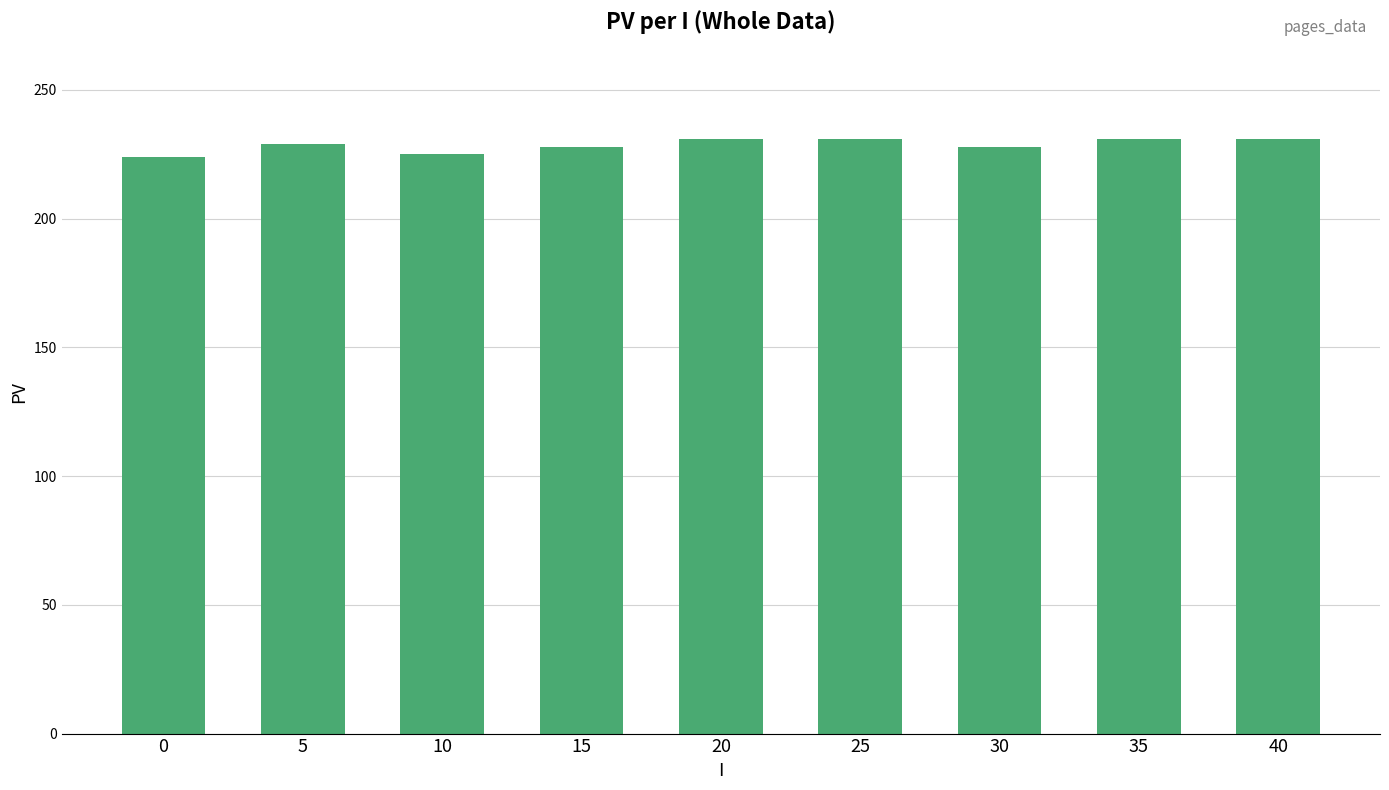

What value does the data have at 35?

231